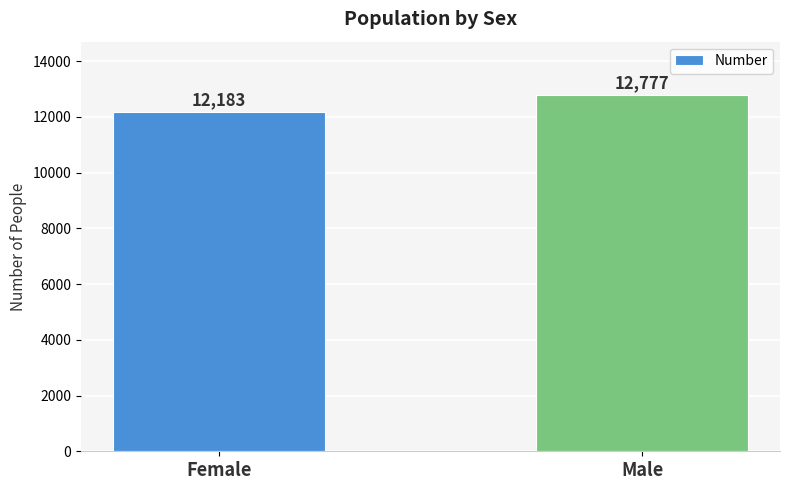

Reading right to left, what are all the values shown in this chart?

Male=12777	Female=12183